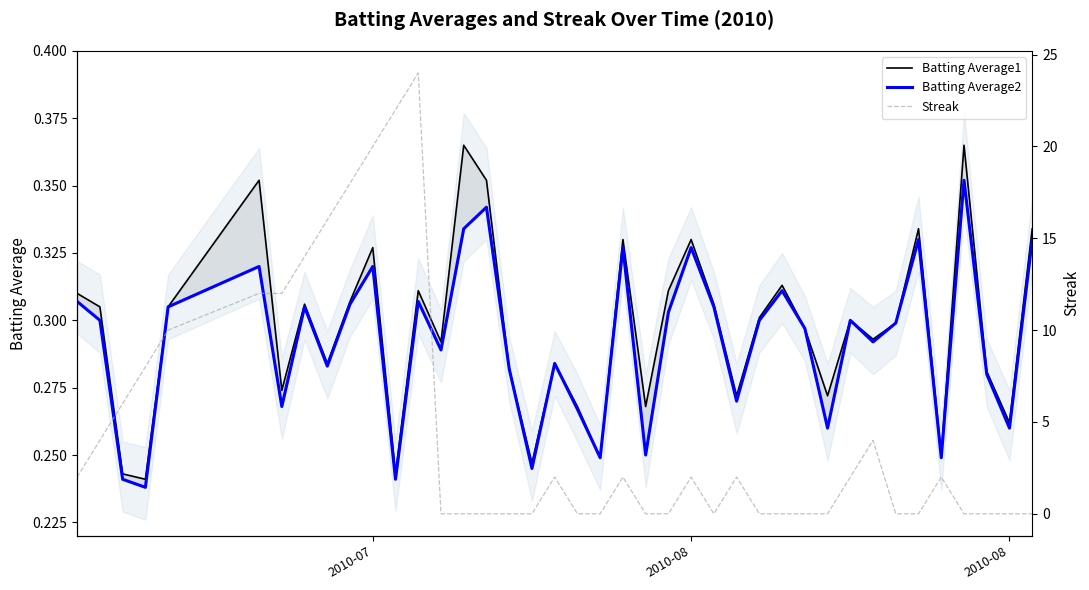

True or false: Batting Average1 has a value of 0.2 at 4.

False